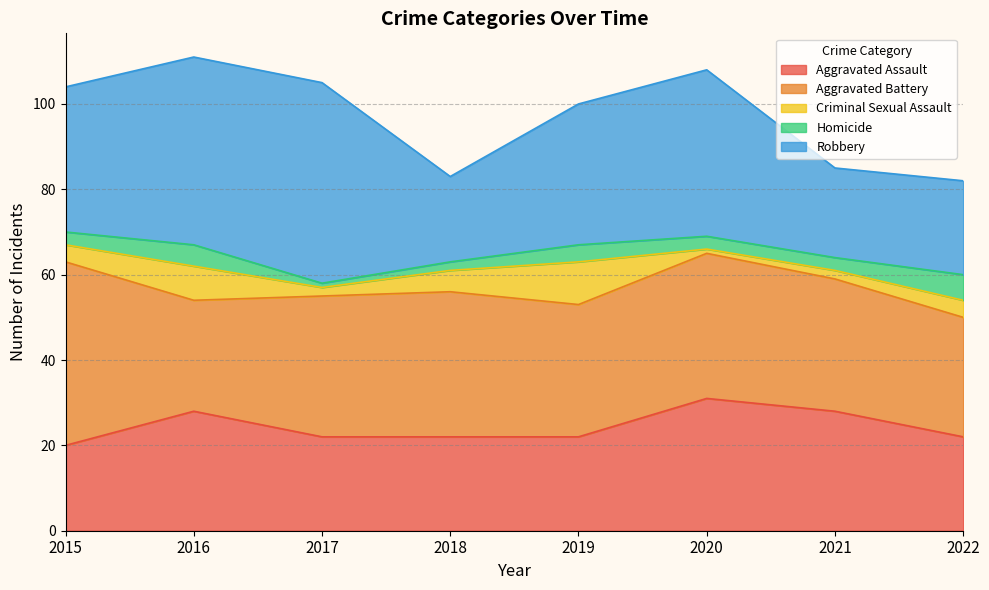

Where does the Homicide series first go above 3?

2016